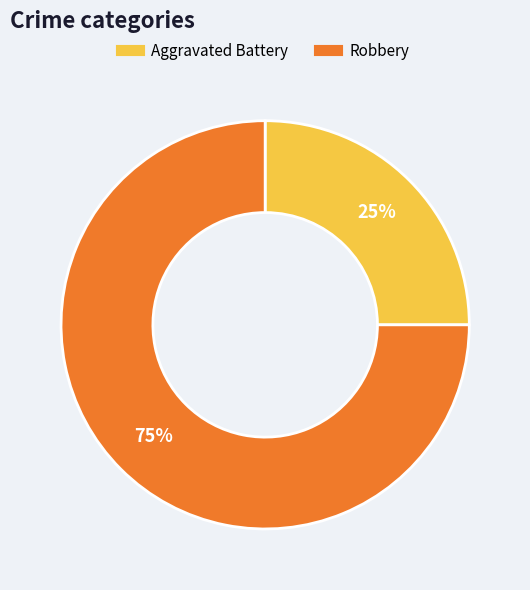

To the nearest percent, what is the combined percentage of Robbery and Aggravated Battery?

100%